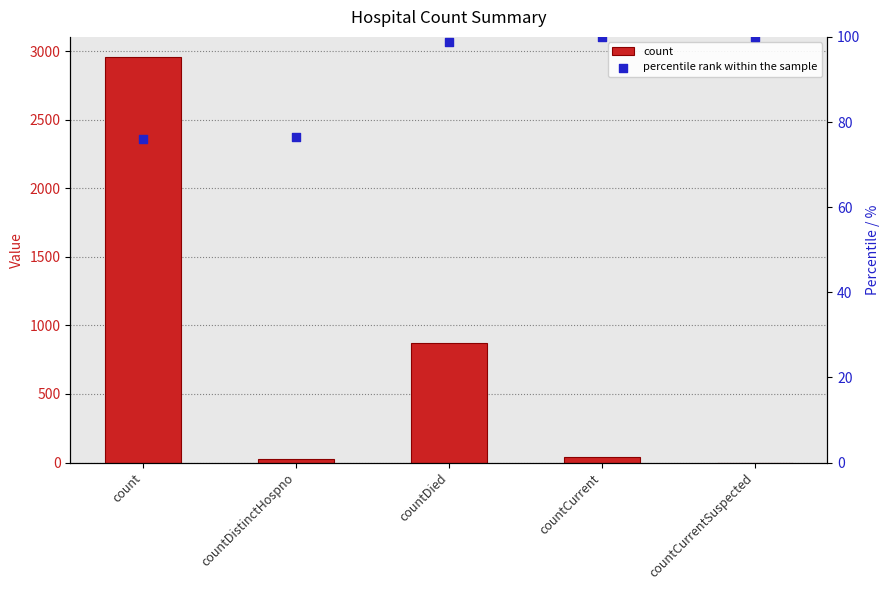

What are all the series names shown in the legend?

count, percentile rank within the sample